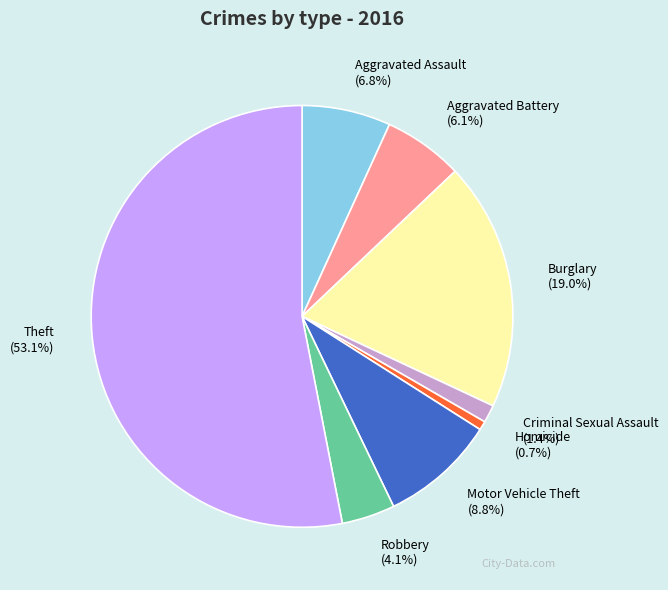

To the nearest percent, what is the average slice percentage?

12%